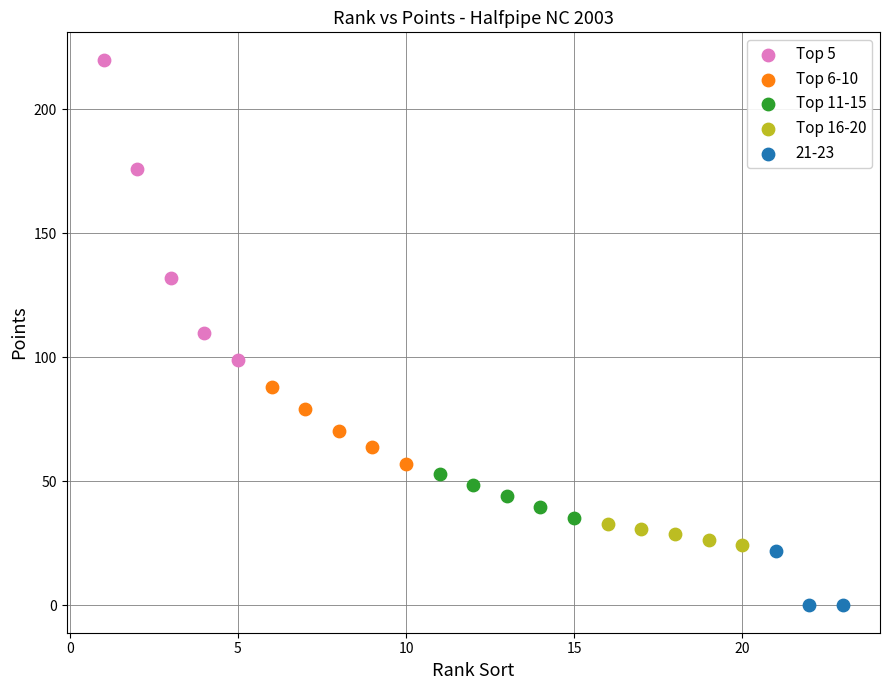

Which series reaches the maximum Y coordinate?

Top 5